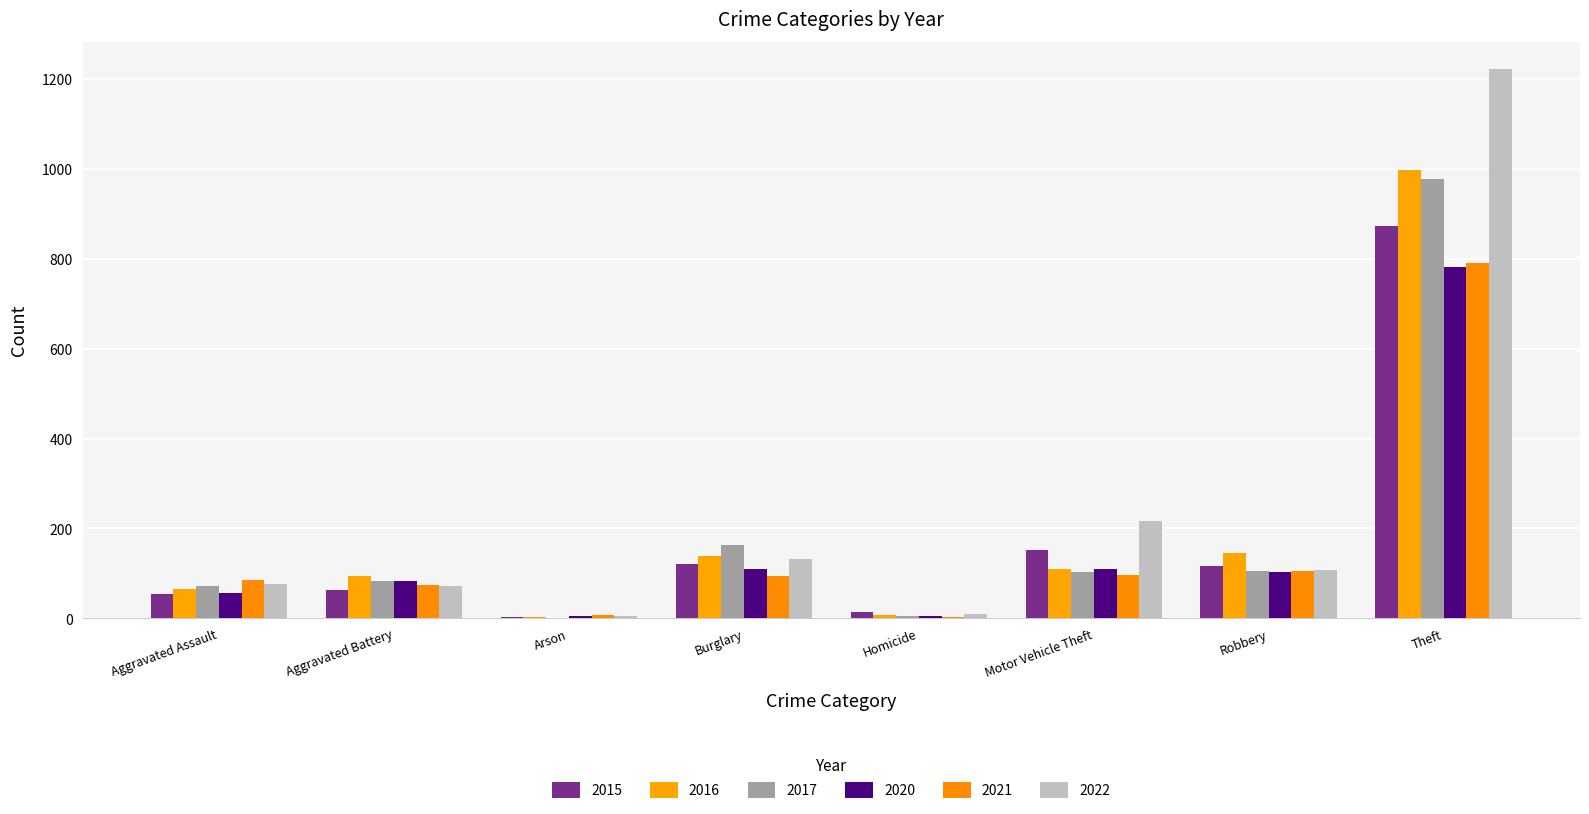

True or false: 2015 has a value of 27 at Aggravated Battery.

False